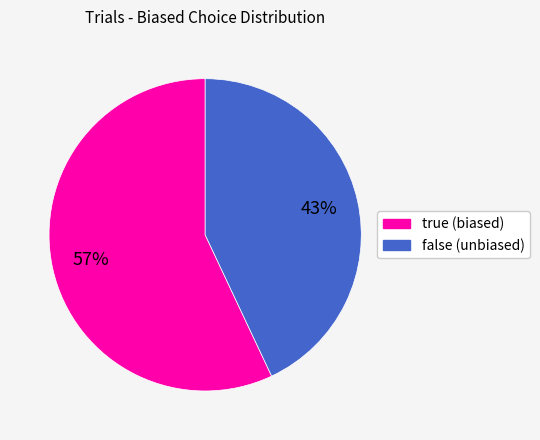

Does false (unbiased) account for over 50% of the chart?

No